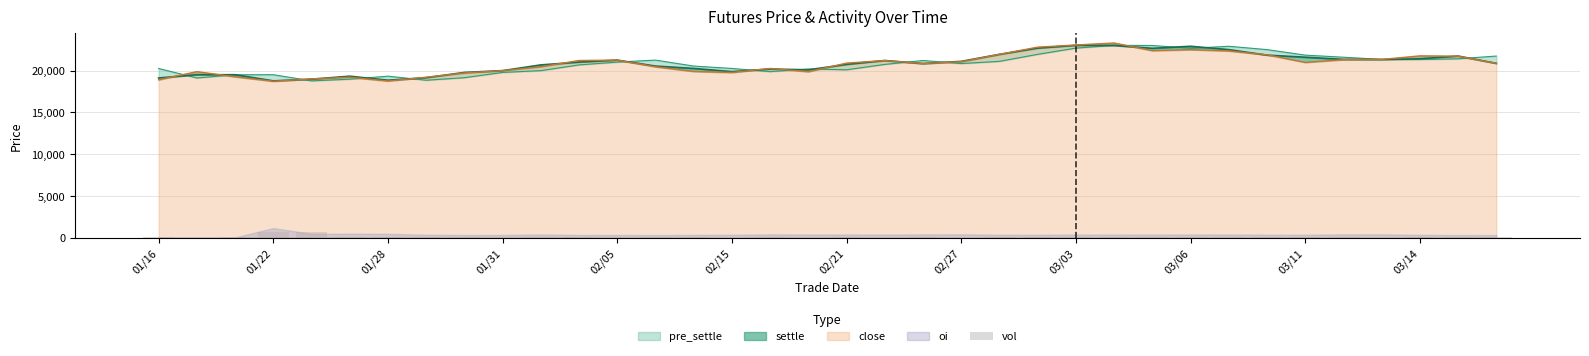

What is the label of the 1st bar from the left?

01/16